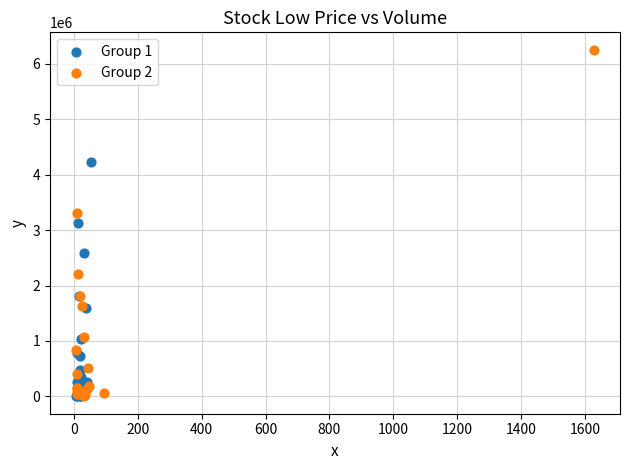

Which series has the widest spread of Y values?

Group 2